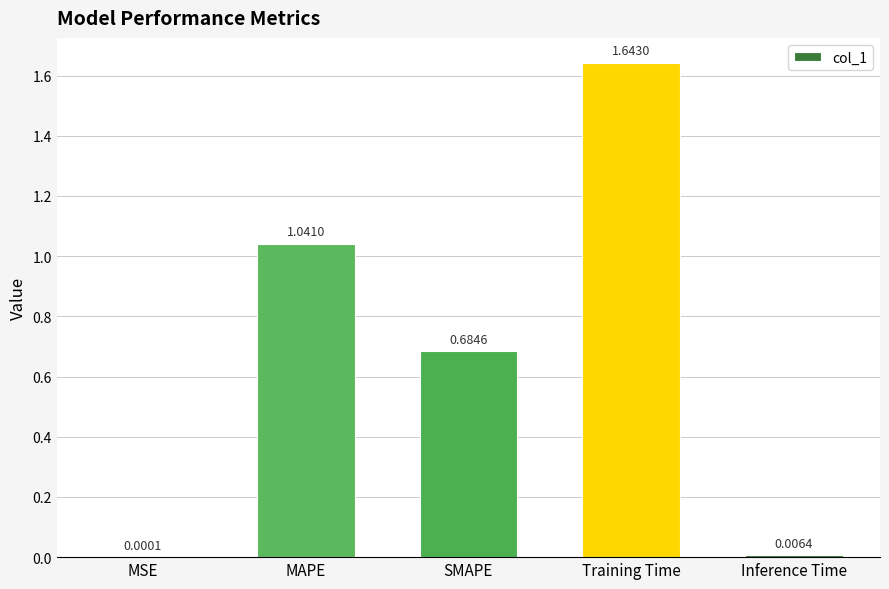

Where is the data nearest to the value 0?

MSE